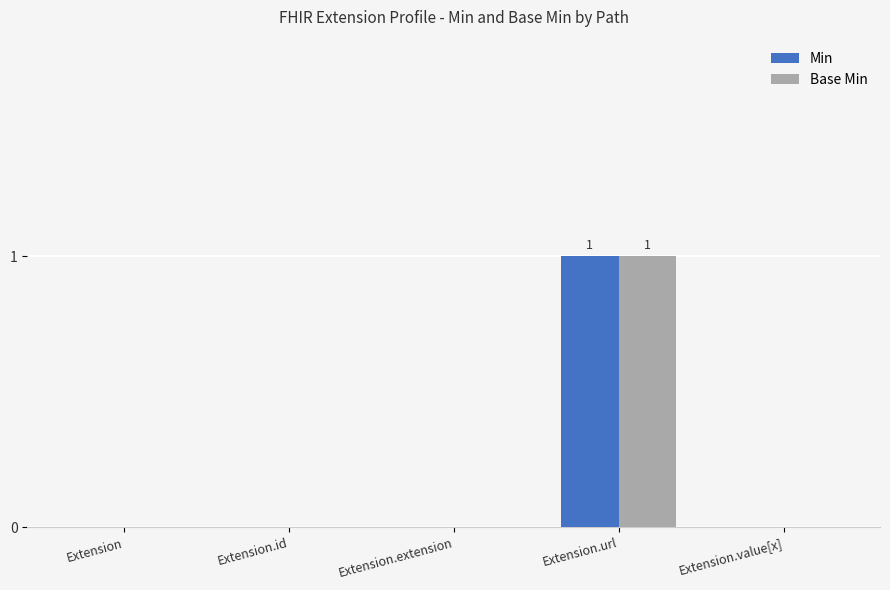

How many groups of bars are there?

5